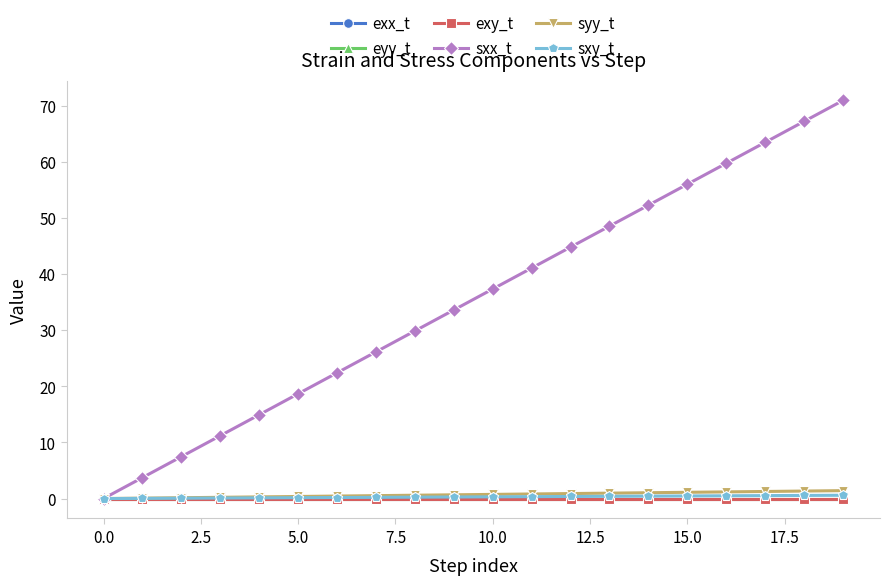

Which series has the largest total across all categories?

sxx_t